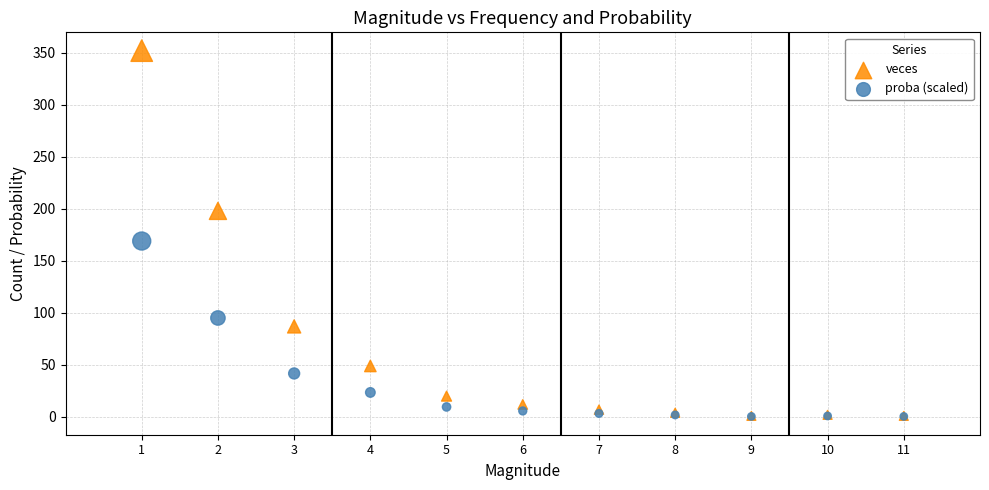

Across all series, what Y value is closest to 176?

169.0